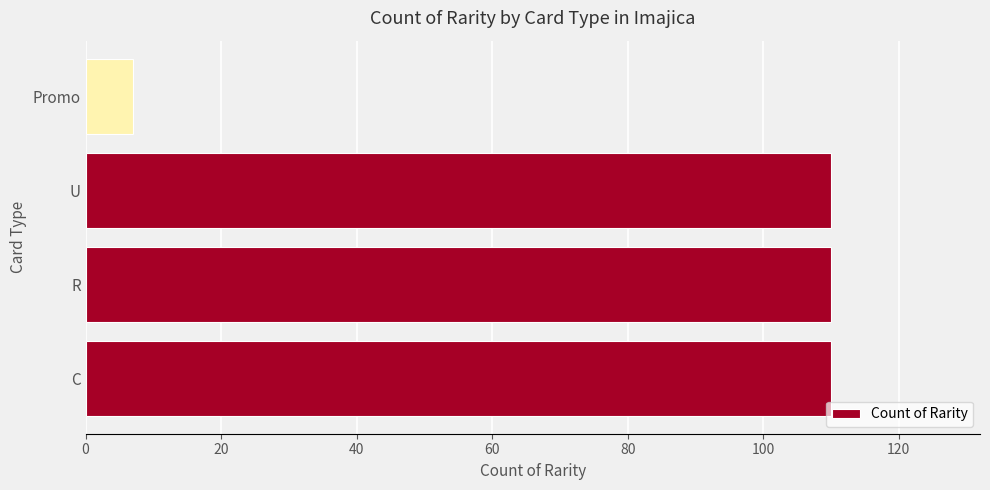

What is the minimum value shown in the chart?

7